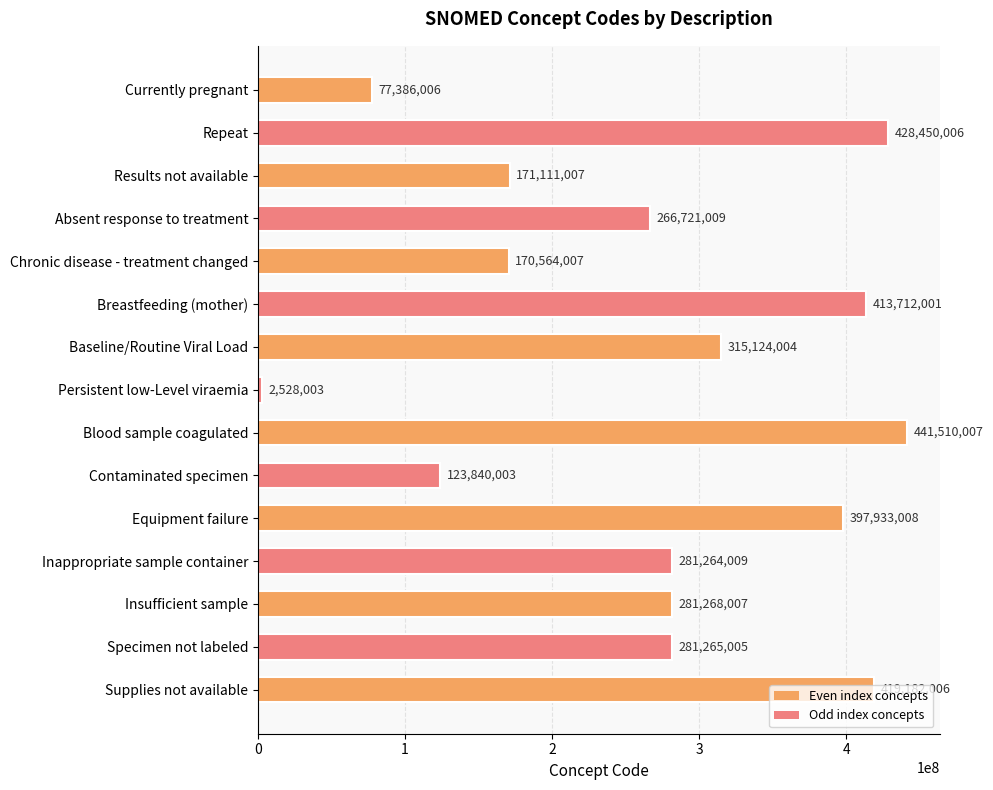

Which has a higher value, Supplies not available or Currently pregnant?

Supplies not available